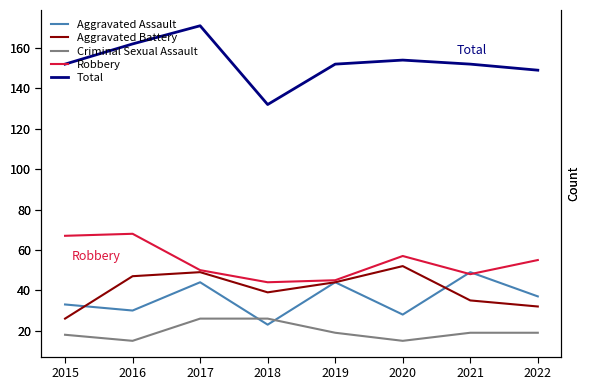

List the series in order of their peak value, highest first.

Total, Robbery, Aggravated Battery, Aggravated Assault, Criminal Sexual Assault